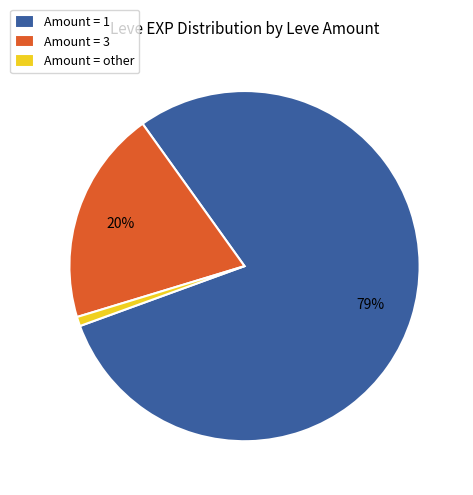

True or false: Amount = other accounts for 1% of the total.

True